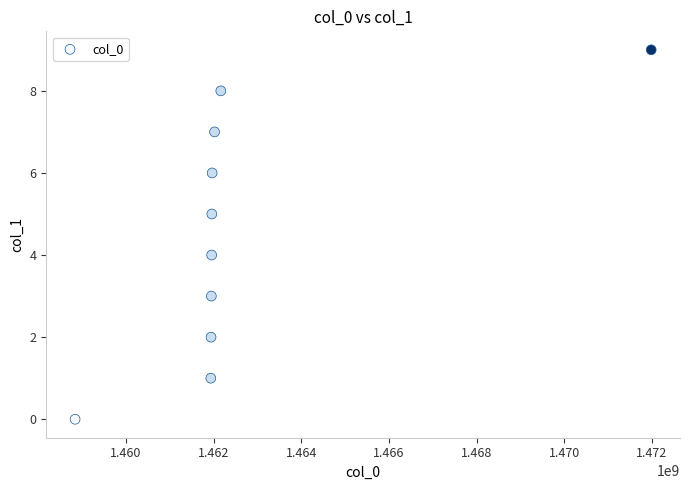

What is the average X value?

1462669378